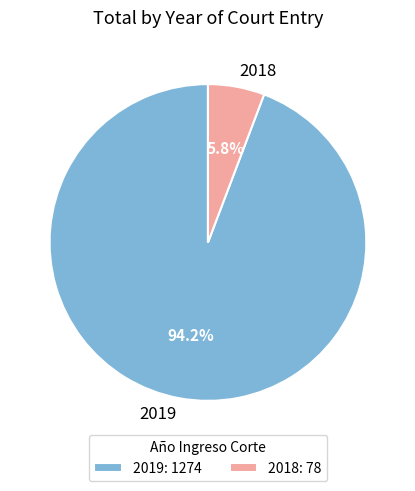

Do 2018 and 2019 together represent more than half of the pie?

Yes